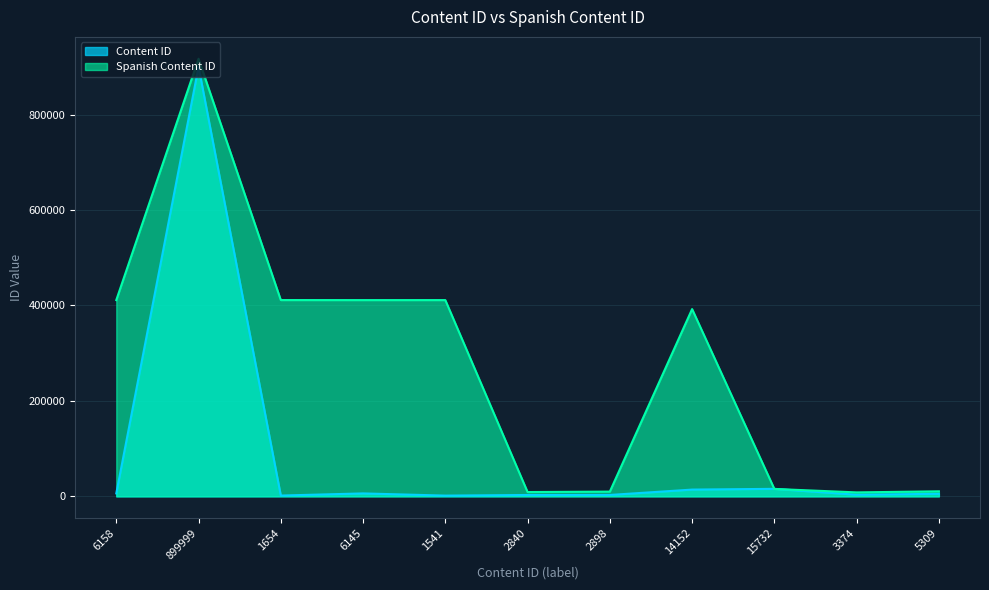

Between which two adjacent categories do Spanish Content ID and Content ID (numeric) first intersect?

14152 and 15732